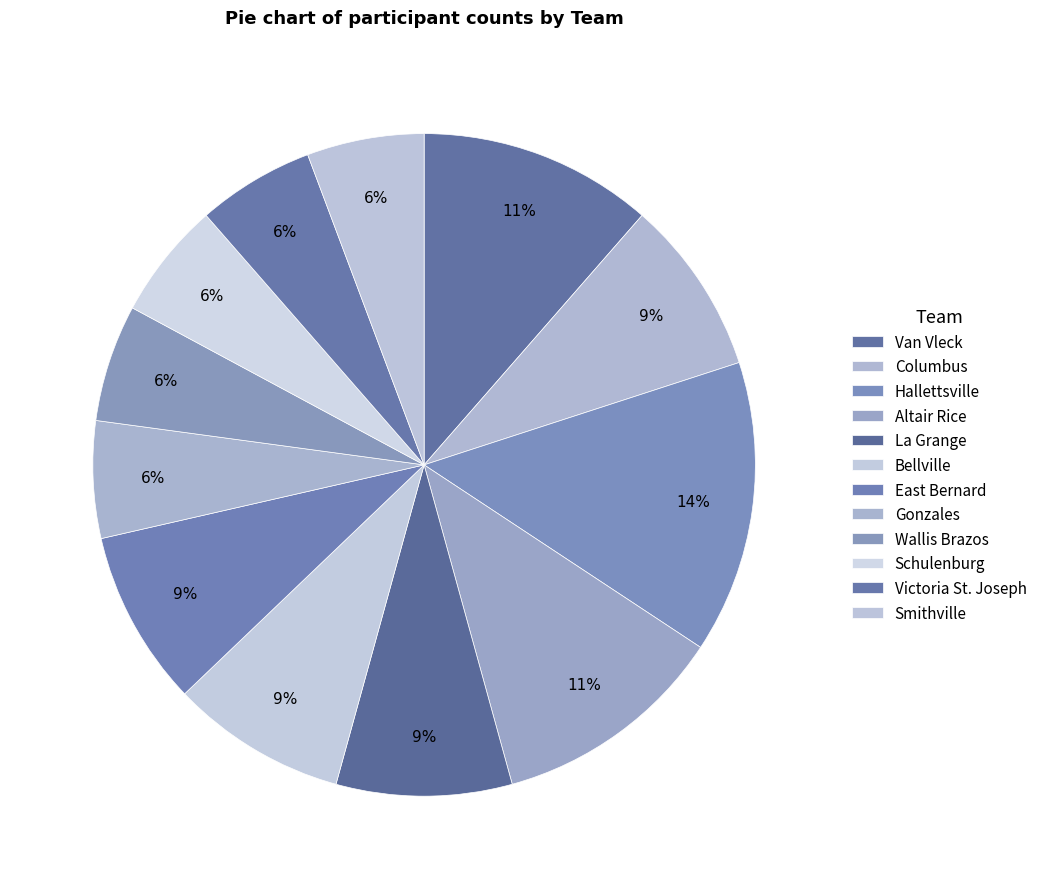

Which has a higher value, La Grange or Gonzales?

La Grange